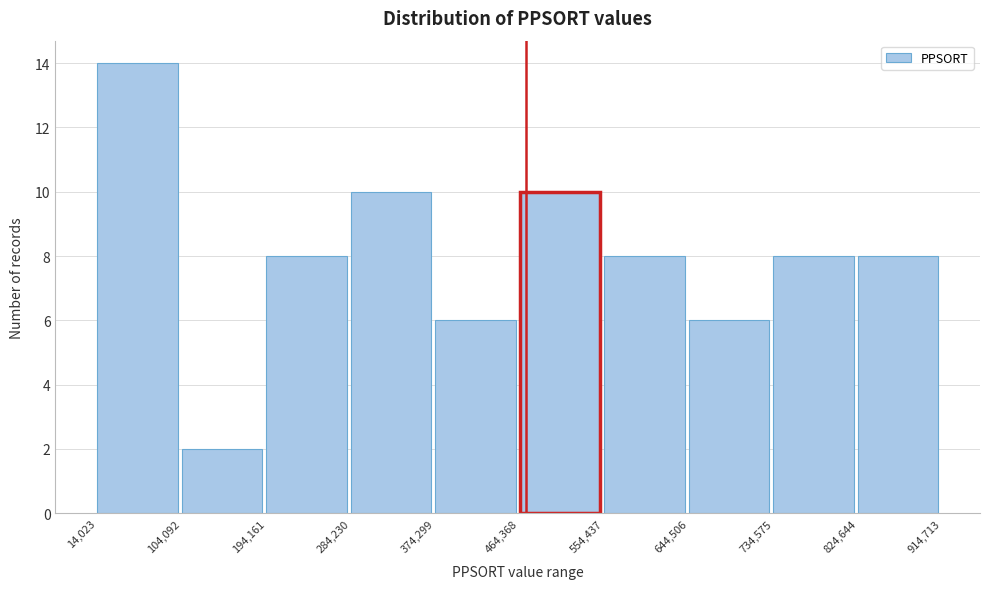

Which range on the x-axis has the tallest bar?

14,023 to 104,092